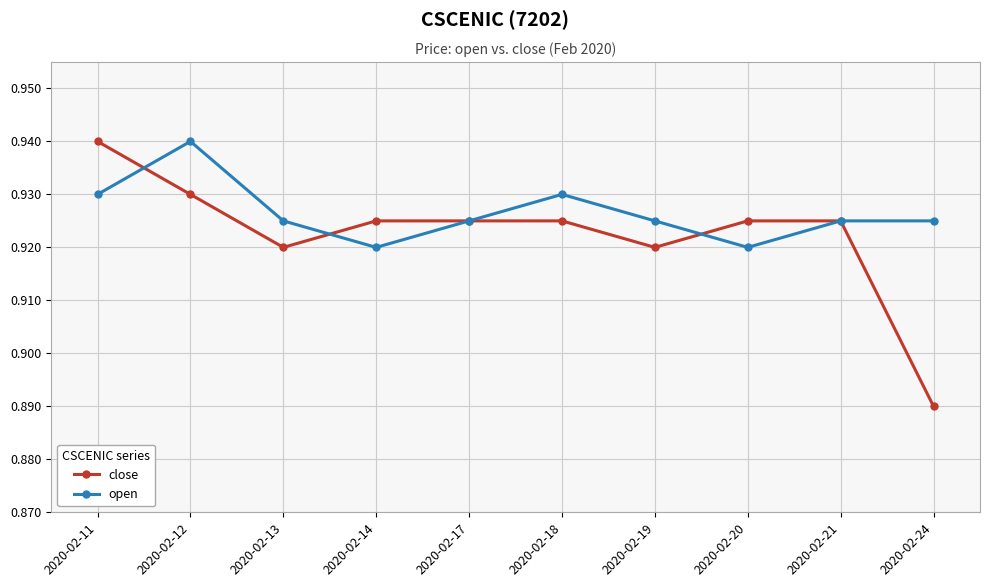

Does the chart have visible grid lines?

Yes